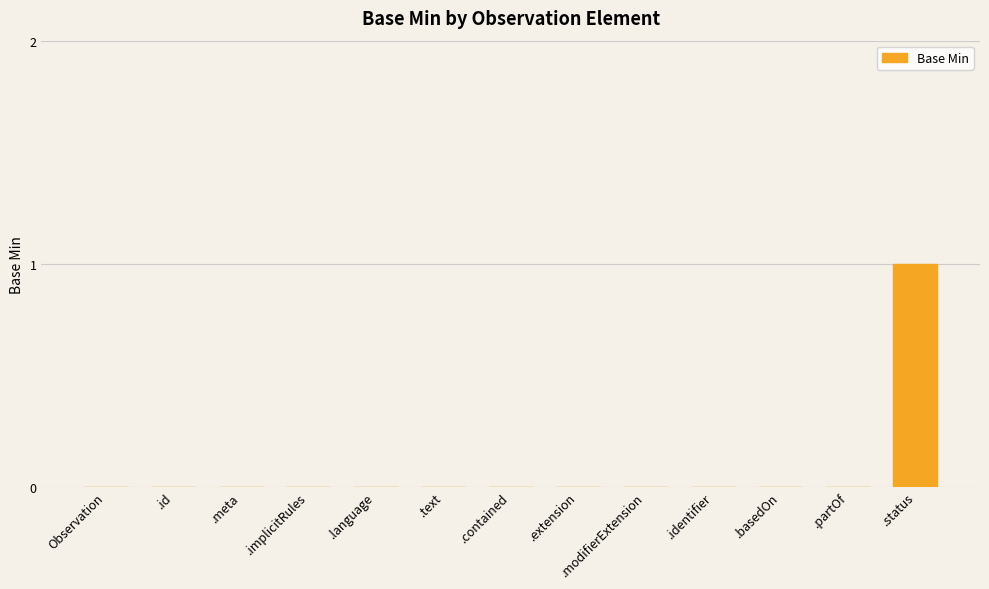

Count the number of categories in the chart.

13